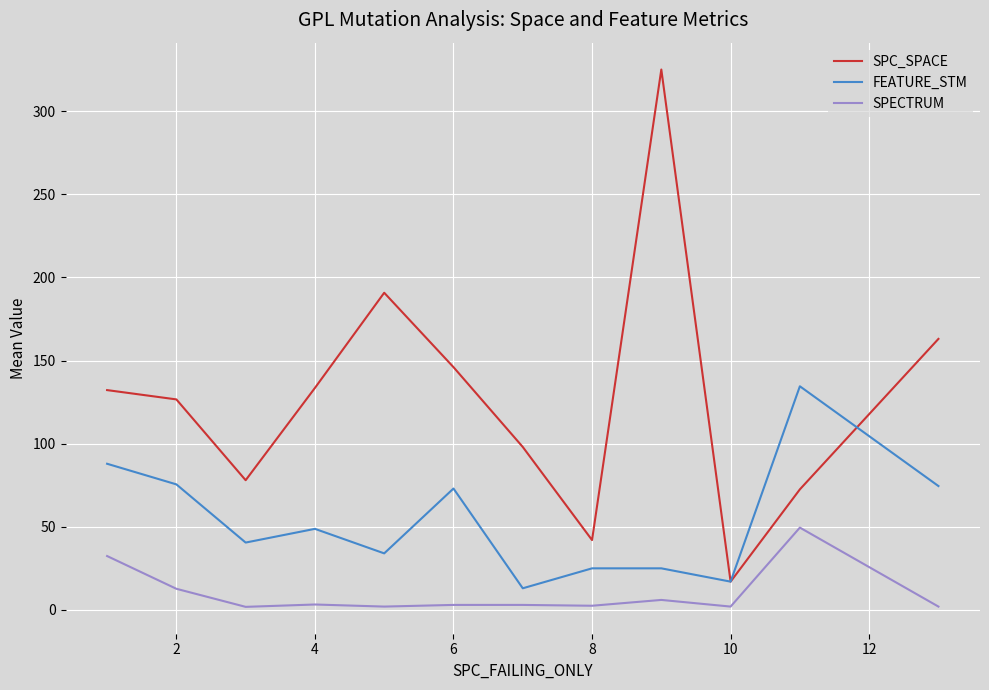

Which series has the largest range (max minus min)?

SPC_SPACE